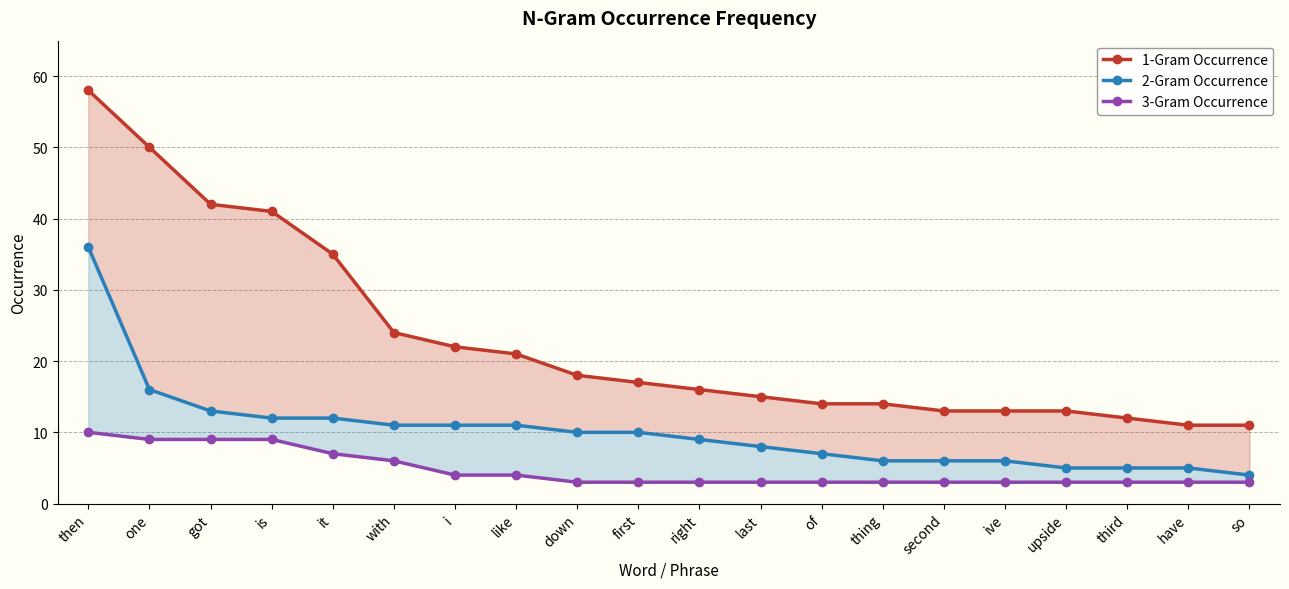

Which label corresponds to the largest value in the chart?

then